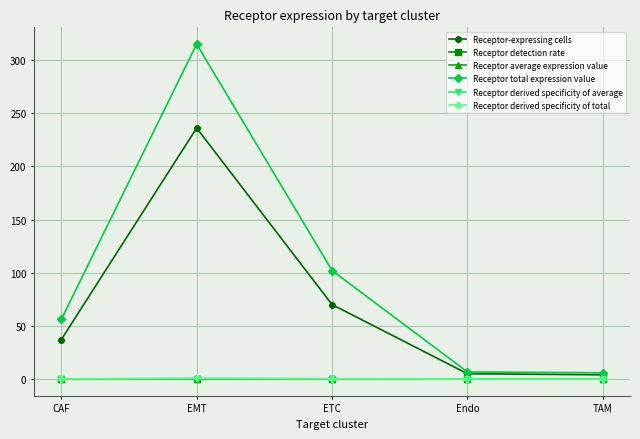

Is it true that Receptor total expression value equals 102.0 at ETC?

True